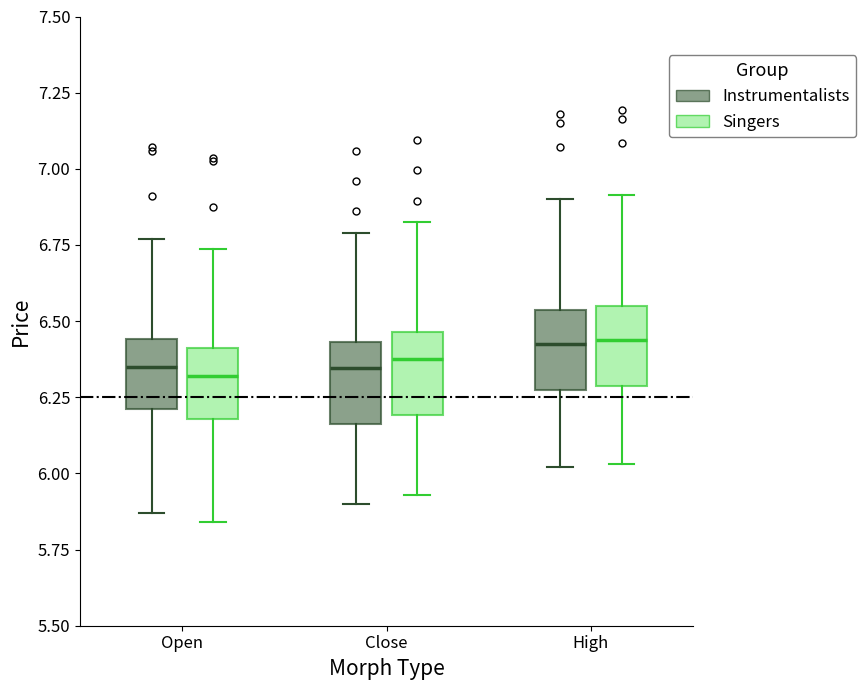

Reading left to right, transcribe this box plot: for each box, give where its median line is, the range the box spans, and where its two whiskers end, as read against the y-axis. The values are not printed on the chart, so give them approximately, as read against the axis.

Open (Instrumentalists): median 6.35, box 6.20 to 6.45, whiskers 5.85 to 6.75
Open (Singers): median 6.30, box 6.20 to 6.40, whiskers 5.85 to 6.75
Close (Instrumentalists): median 6.35, box 6.15 to 6.45, whiskers 5.90 to 6.80
Close (Singers): median 6.40, box 6.20 to 6.45, whiskers 5.95 to 6.80
High (Instrumentalists): median 6.45, box 6.30 to 6.55, whiskers 6.00 to 6.90
High (Singers): median 6.45, box 6.30 to 6.55, whiskers 6.05 to 6.90